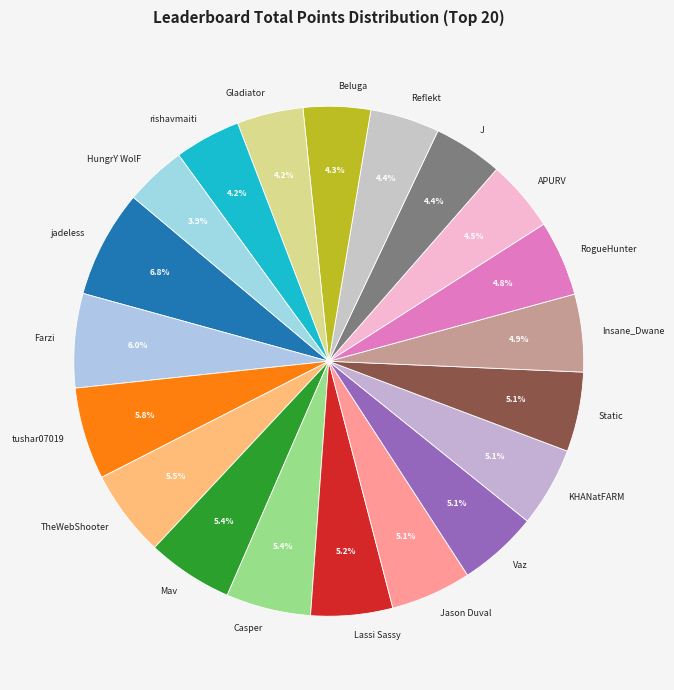

To the nearest percent, what is the combined percentage of Lassi Sassy and J?

10%